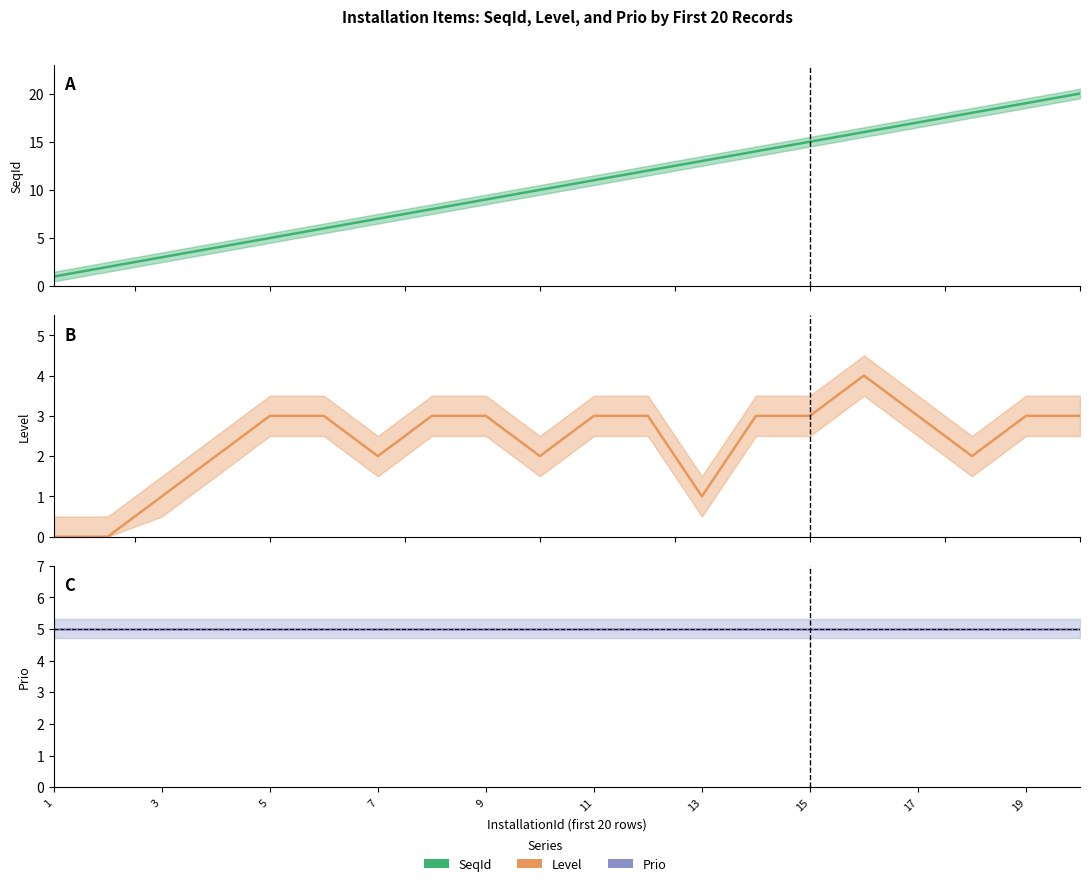

True or false: SeqId and Prio intersect in this chart.

False